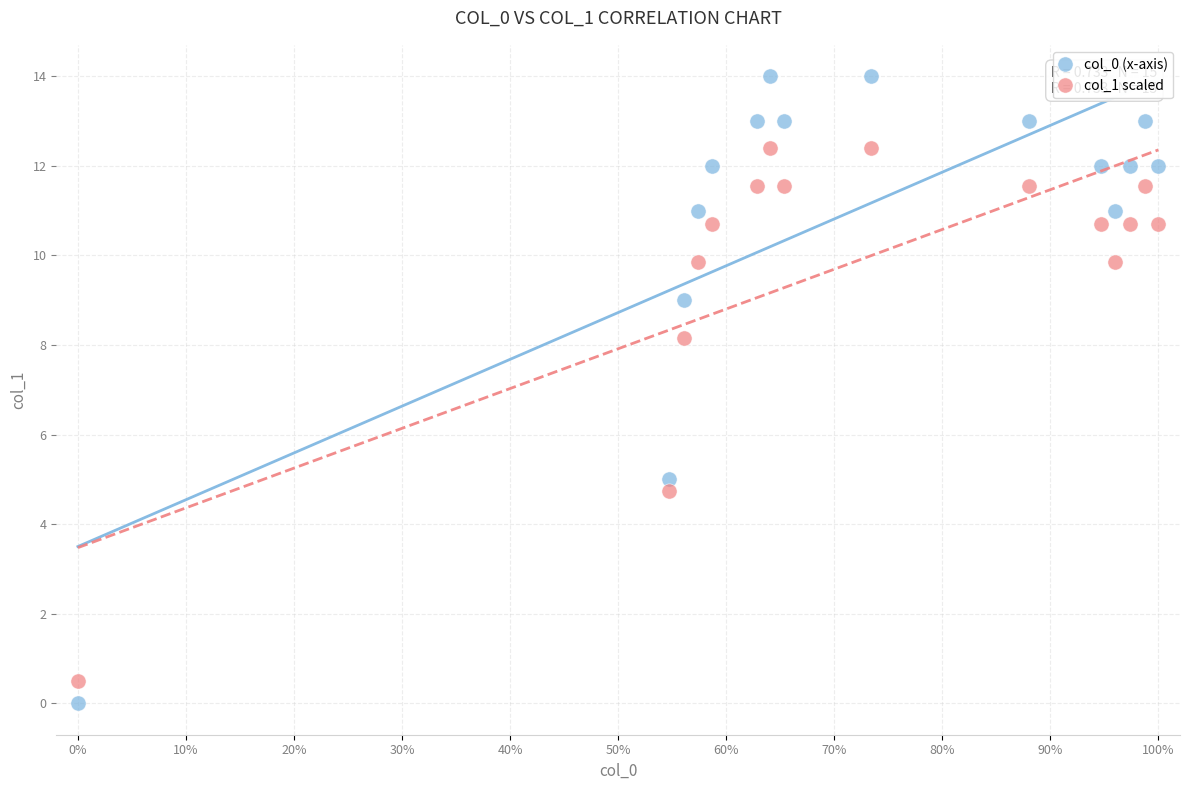

Across all data points, what is the range of Y values (max minus min)?

14.0